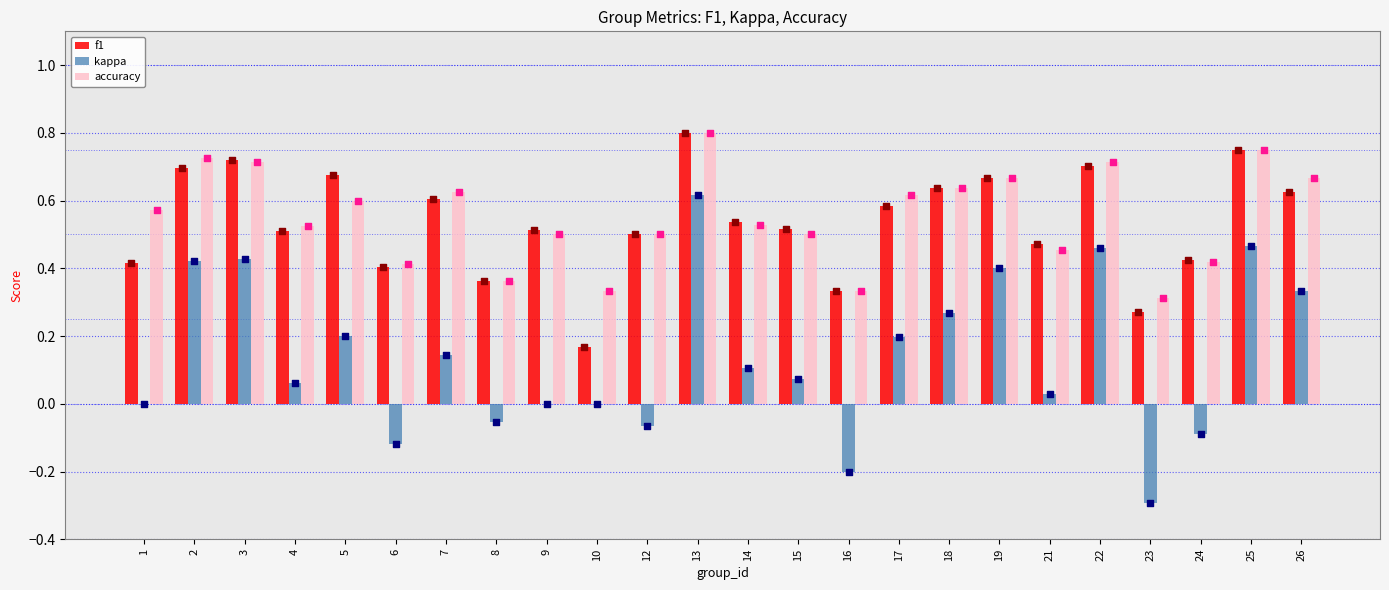

Which series has the largest total across all categories?

accuracy